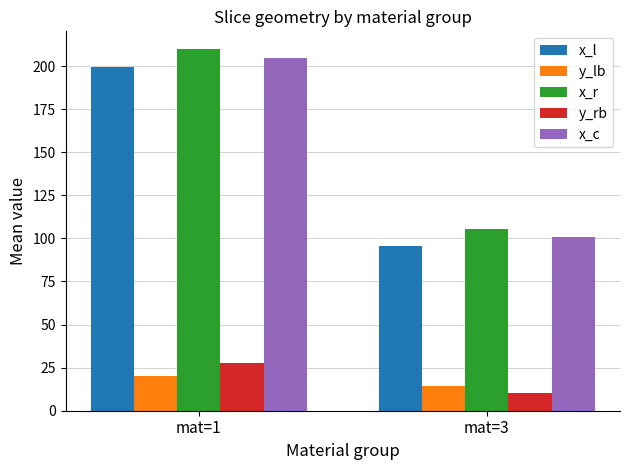

What is the greatest value displayed?

209.7